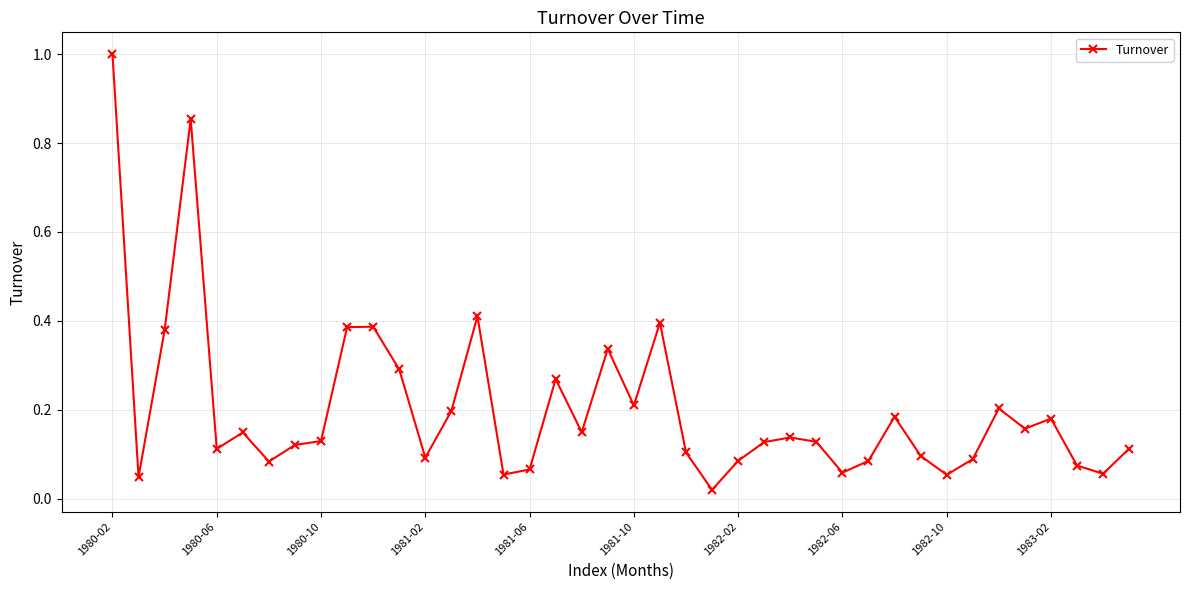

What is the difference between the maximum and minimum values?

1.0